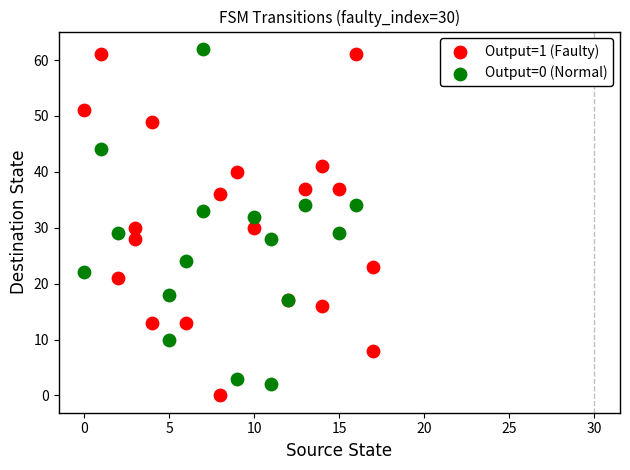

What are all the series names shown in the legend?

Output=1 (Faulty), Output=0 (Normal)